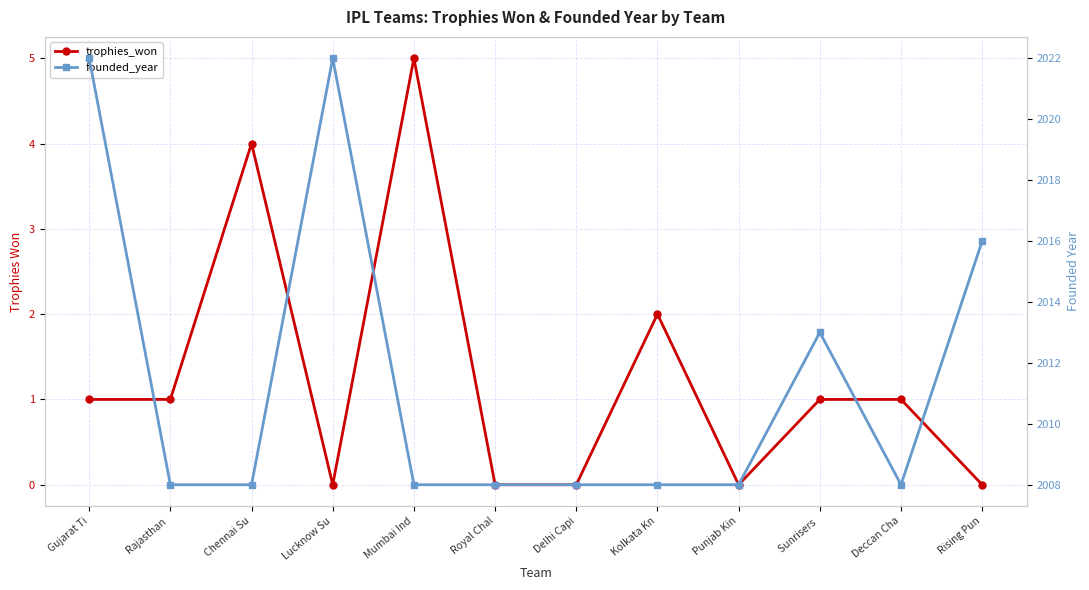

What are all the series names shown in the legend?

trophies_won, founded_year